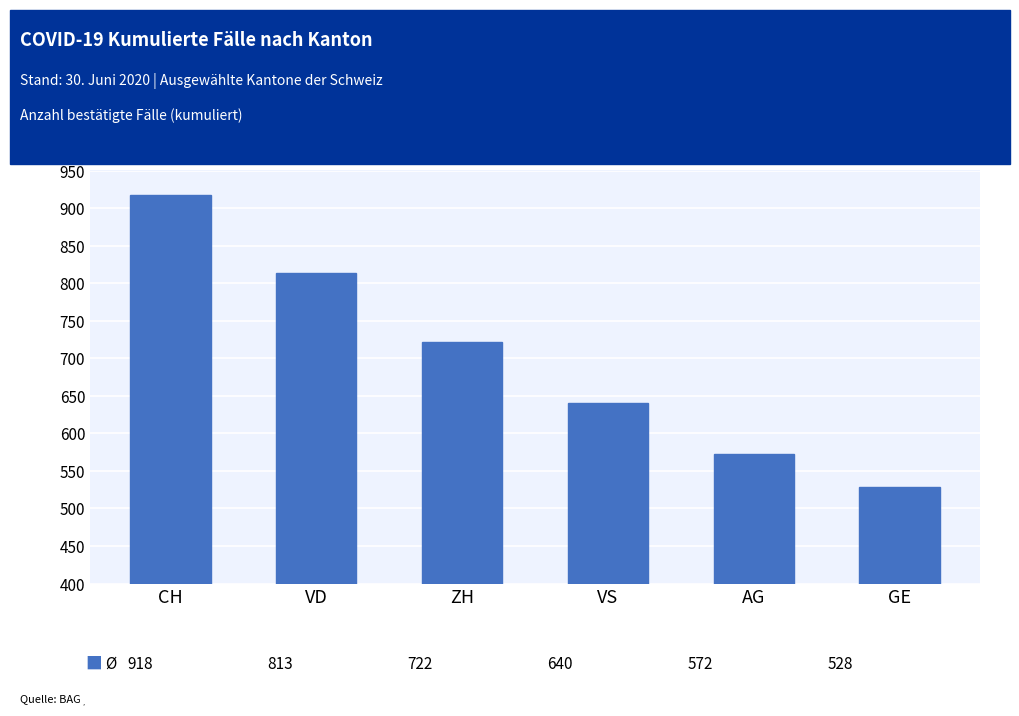

Reading left to right, list all the values displayed in this chart.

918	813	722	640	572	528